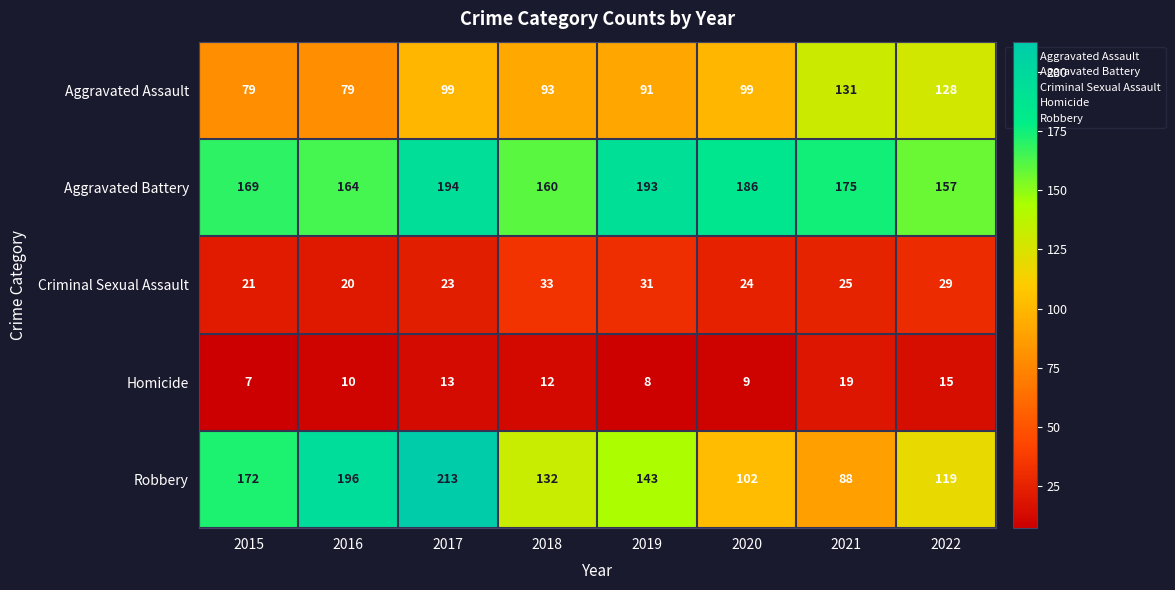

At which category is the sum across all series the highest?

2017